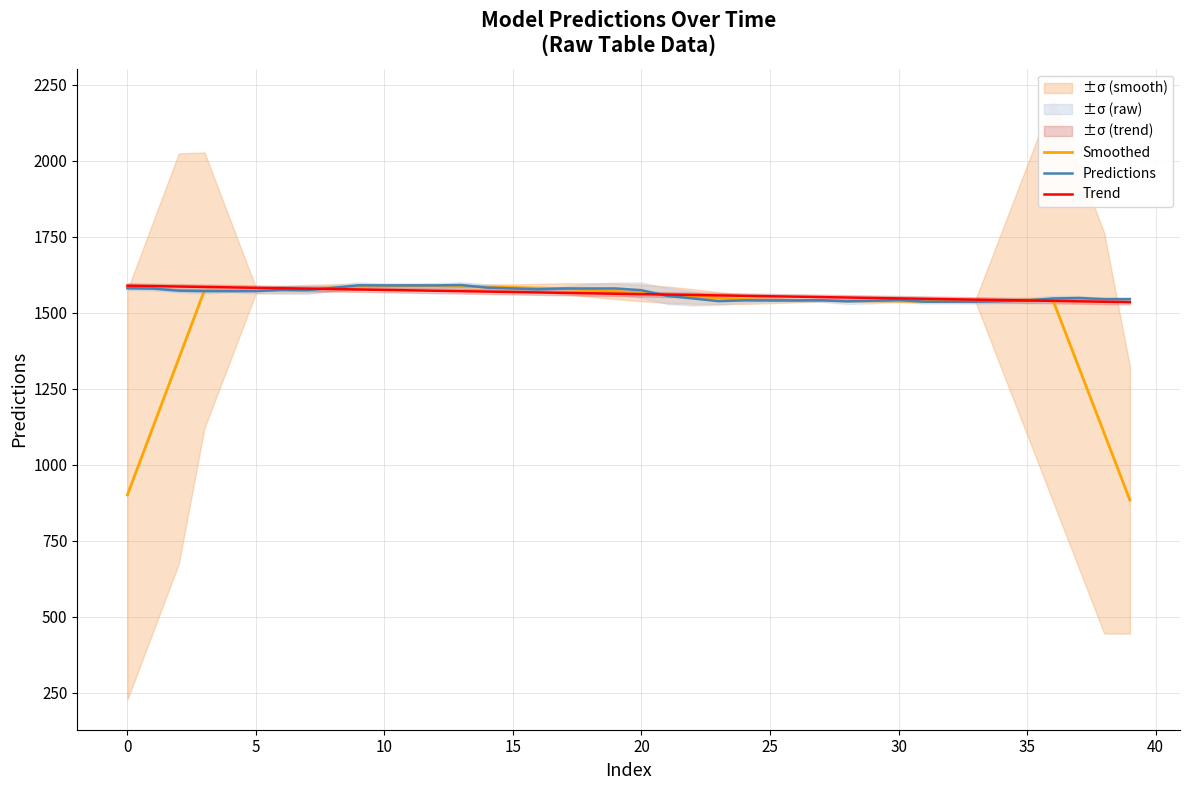

How many values in the Predictions series exceed 1570?

21